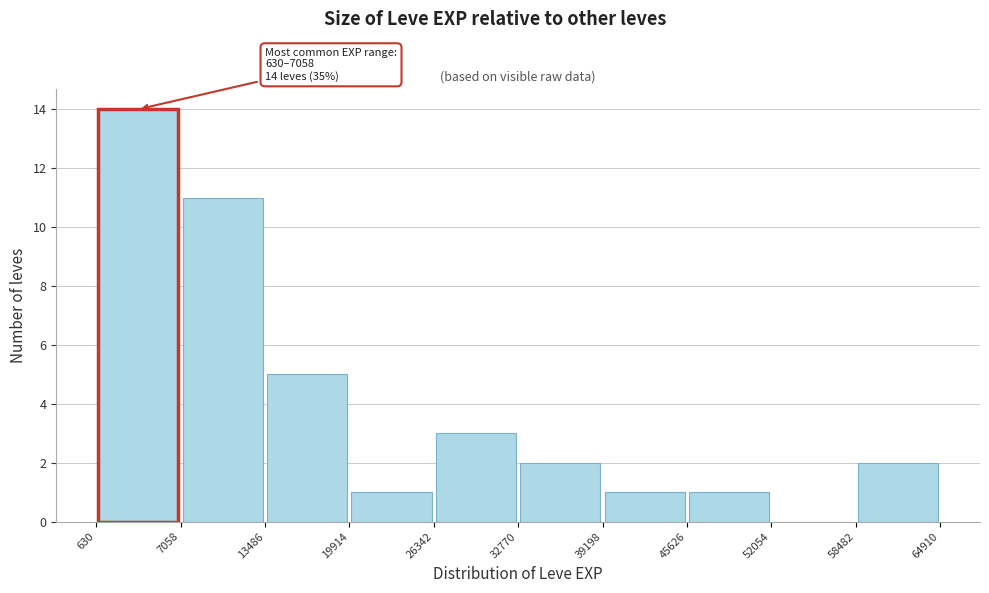

Which range on the x-axis has the tallest bar?

630 to 7058